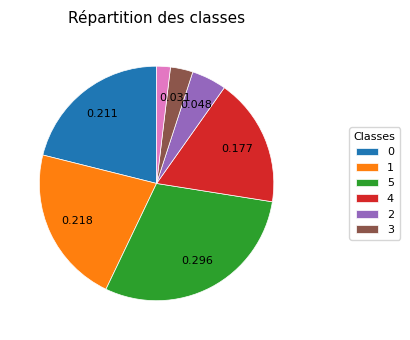

Is there any slice that represents more than half of the pie?

No